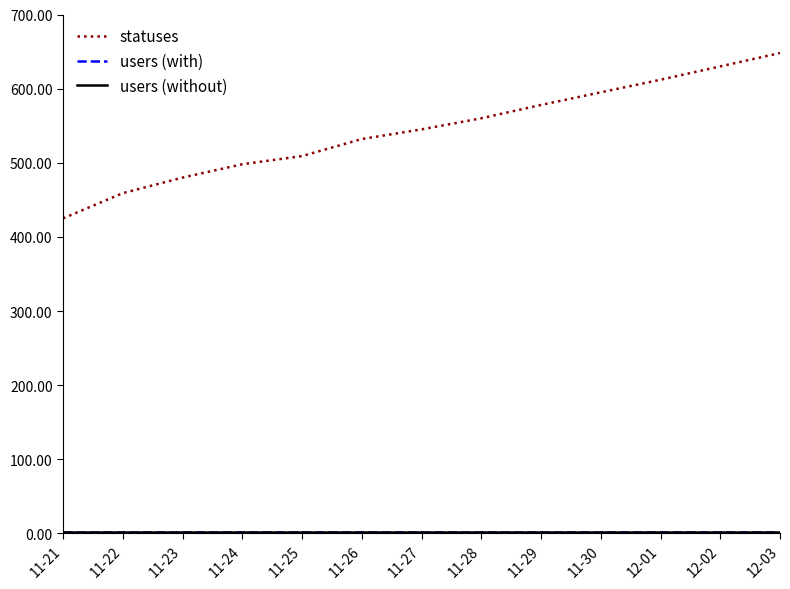

At which label does statuses first exceed 545?

11-28